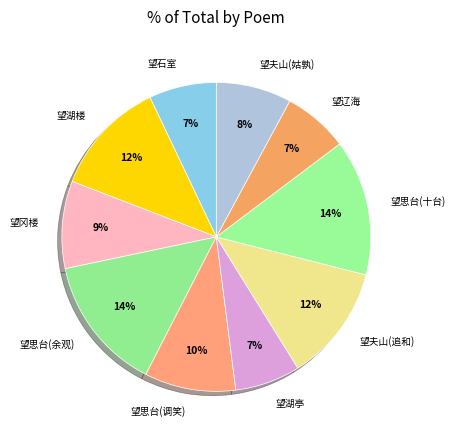

To the nearest percent, what percentage of the pie is 望辽海?

7%